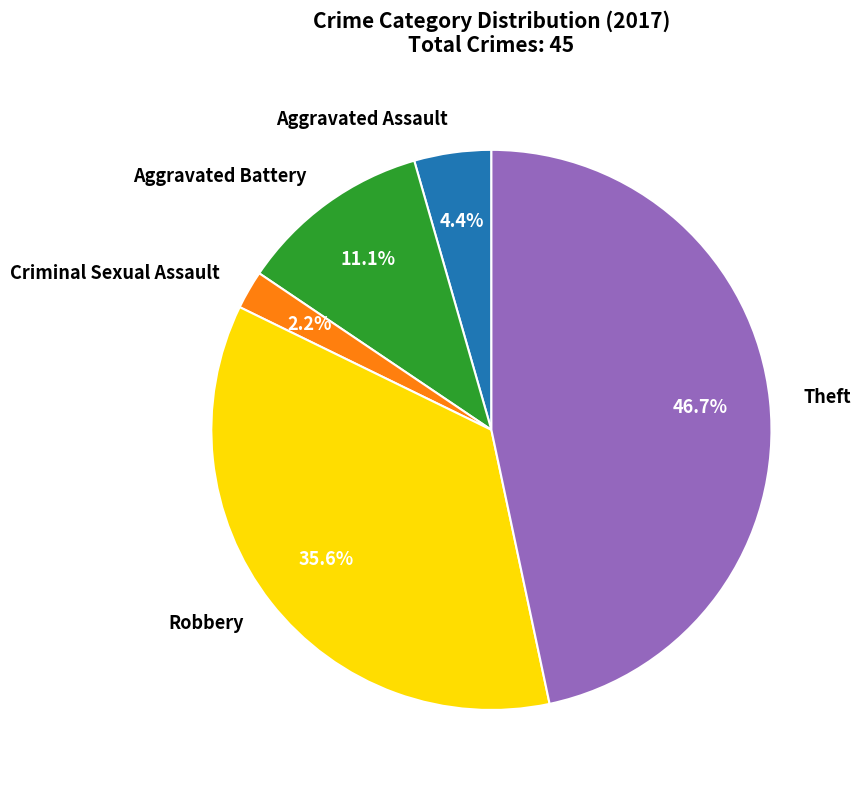

What percentage is NOT represented by Robbery?

64.4%